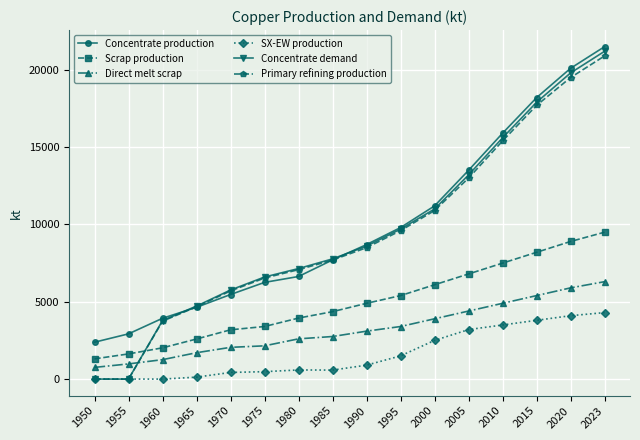

True or false: SX-EW production and Concentrate production cross at least once.

False